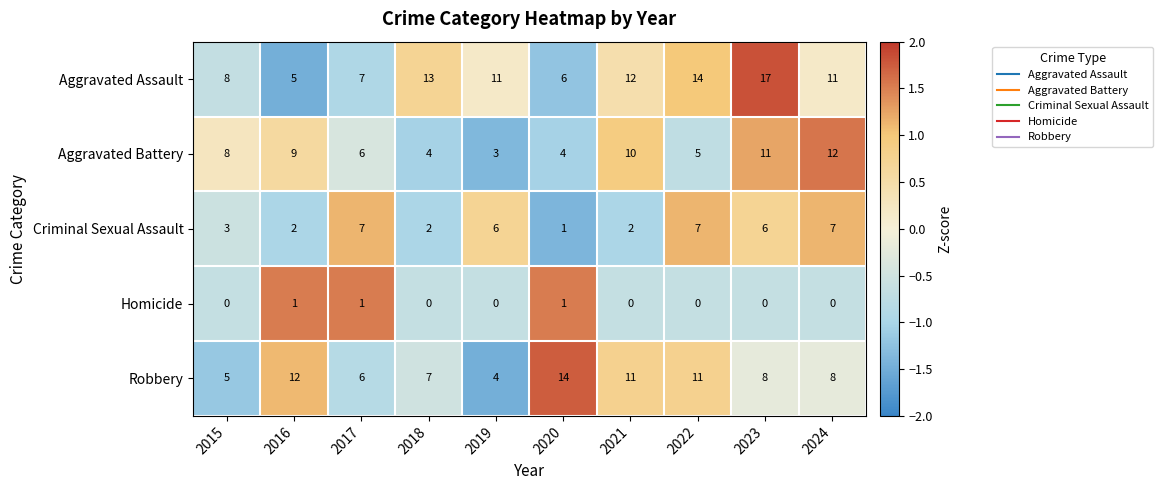

How many Criminal Sexual Assault values are between 2 and 7?

9